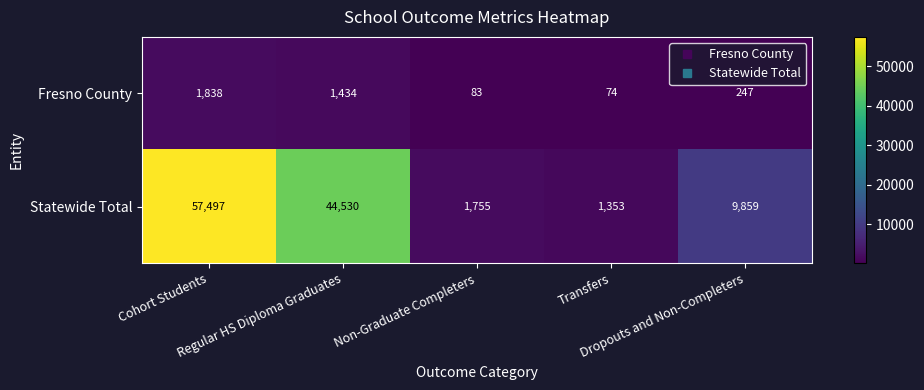

List the series in order of their peak value, highest first.

Statewide Total, Fresno County